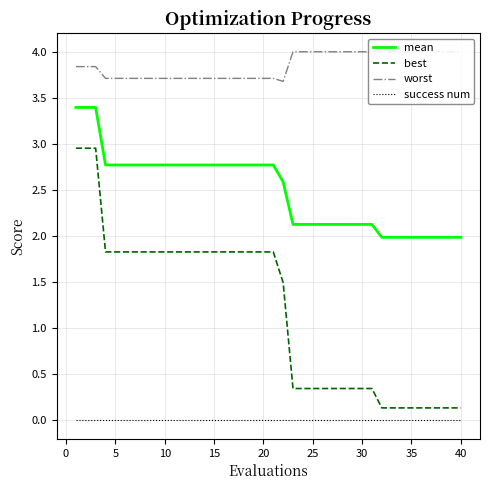

Reading left to right, what are all the values shown in this chart?

mean: 3.4	3.4	3.4	2.8	2.8	2.8	2.8	2.8	2.8	2.8	2.8	2.8	2.8	2.8	2.8	2.8	2.8	2.8	2.8	2.8	2.8	2.6	2.1	2.1	2.1	2.1	2.1	2.1	2.1	2.1	2.1	2.0	2.0	2.0	2.0	2.0	2.0	2.0	2.0	2.0
best: 3.0	3.0	3.0	1.8	1.8	1.8	1.8	1.8	1.8	1.8	1.8	1.8	1.8	1.8	1.8	1.8	1.8	1.8	1.8	1.8	1.8	1.5	0.3	0.3	0.3	0.3	0.3	0.3	0.3	0.3	0.3	0.1	0.1	0.1	0.1	0.1	0.1	0.1	0.1	0.1
worst: 3.8	3.8	3.8	3.7	3.7	3.7	3.7	3.7	3.7	3.7	3.7	3.7	3.7	3.7	3.7	3.7	3.7	3.7	3.7	3.7	3.7	3.7	4.0	4.0	4.0	4.0	4.0	4.0	4.0	4.0	4.0	4.0	4.0	4.0	4.0	4.0	4.0	4.0	4.0	4.0
success num: 0.0	0.0	0.0	0.0	0.0	0.0	0.0	0.0	0.0	0.0	0.0	0.0	0.0	0.0	0.0	0.0	0.0	0.0	0.0	0.0	0.0	0.0	0.0	0.0	0.0	0.0	0.0	0.0	0.0	0.0	0.0	0.0	0.0	0.0	0.0	0.0	0.0	0.0	0.0	0.0